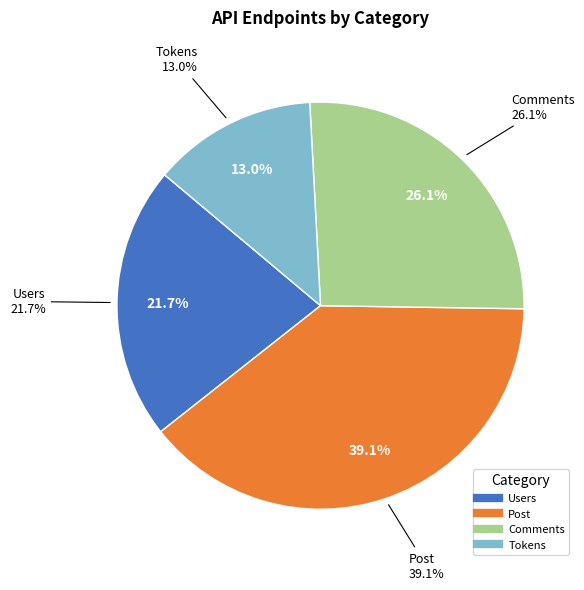

Is there any slice that represents more than half of the pie?

No